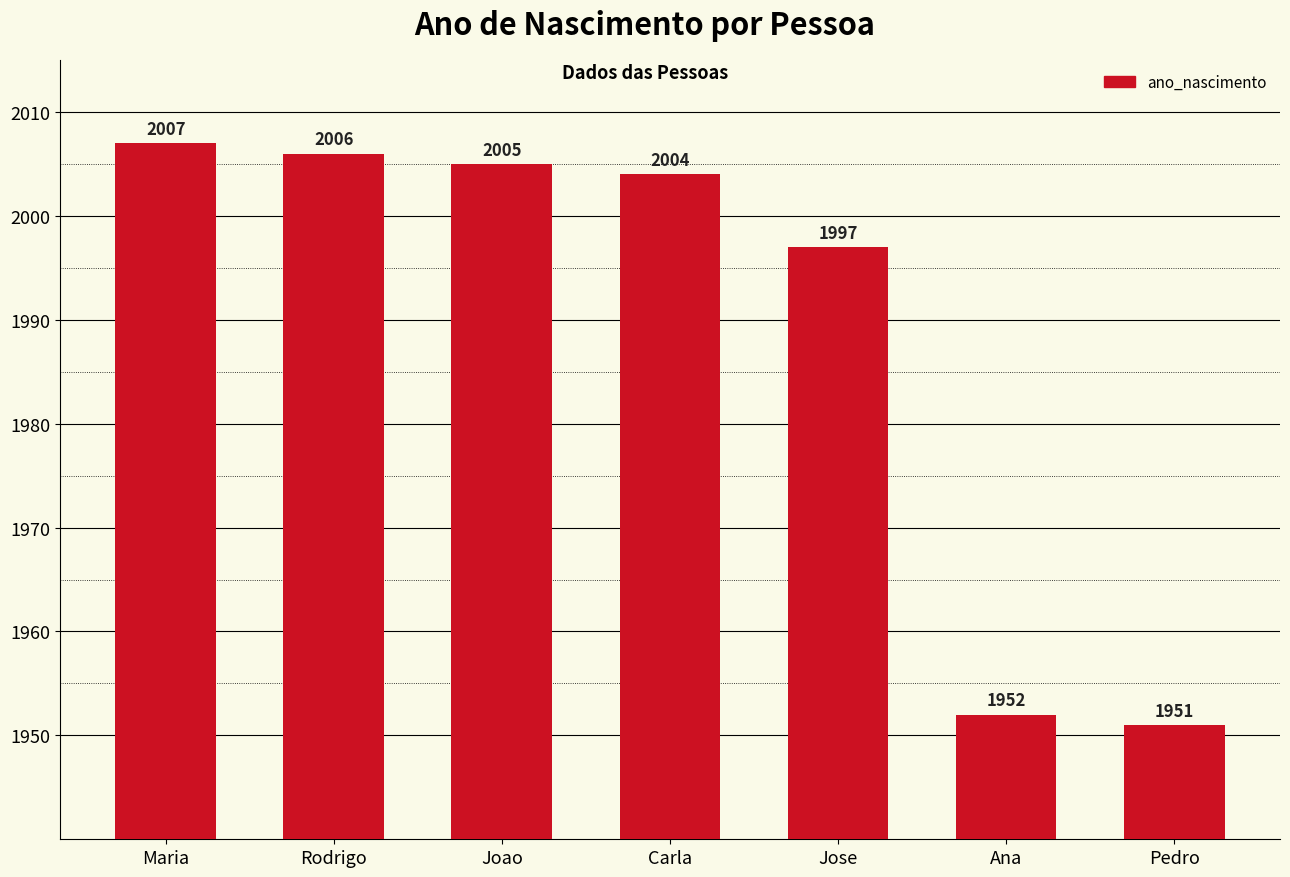

What is the difference between the second highest and second lowest values?

54